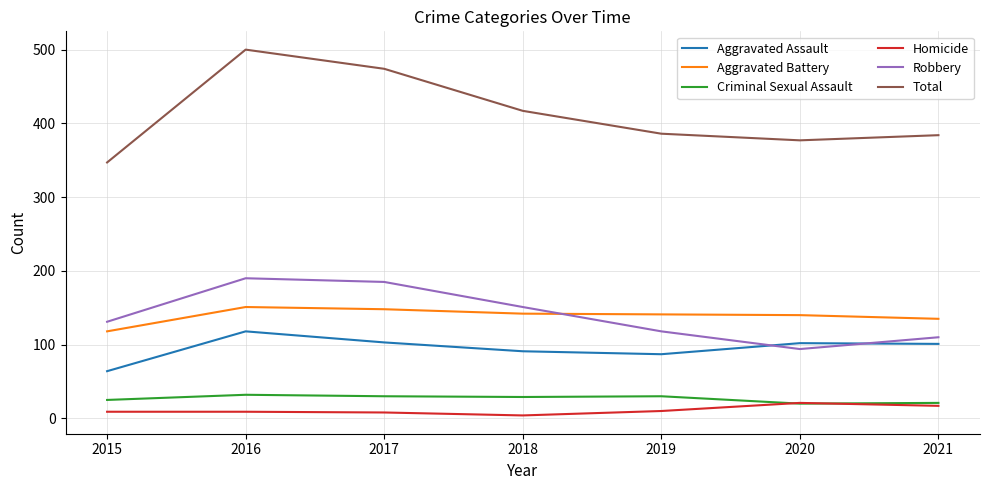

True or false: Aggravated Battery and Criminal Sexual Assault intersect in this chart.

False